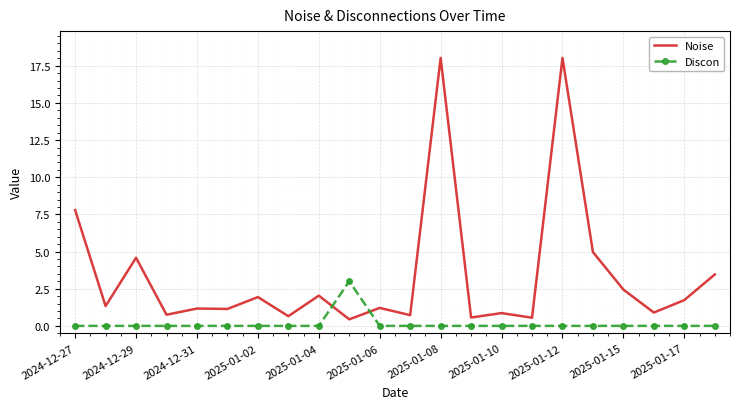

Which series has the largest total across all categories?

Noise